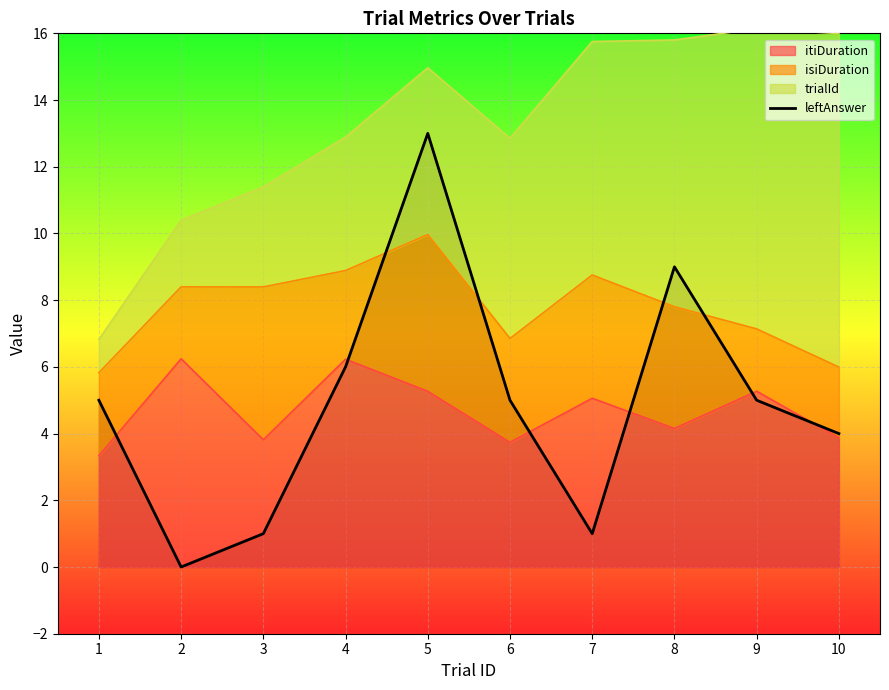

Where is the first local maximum?

5